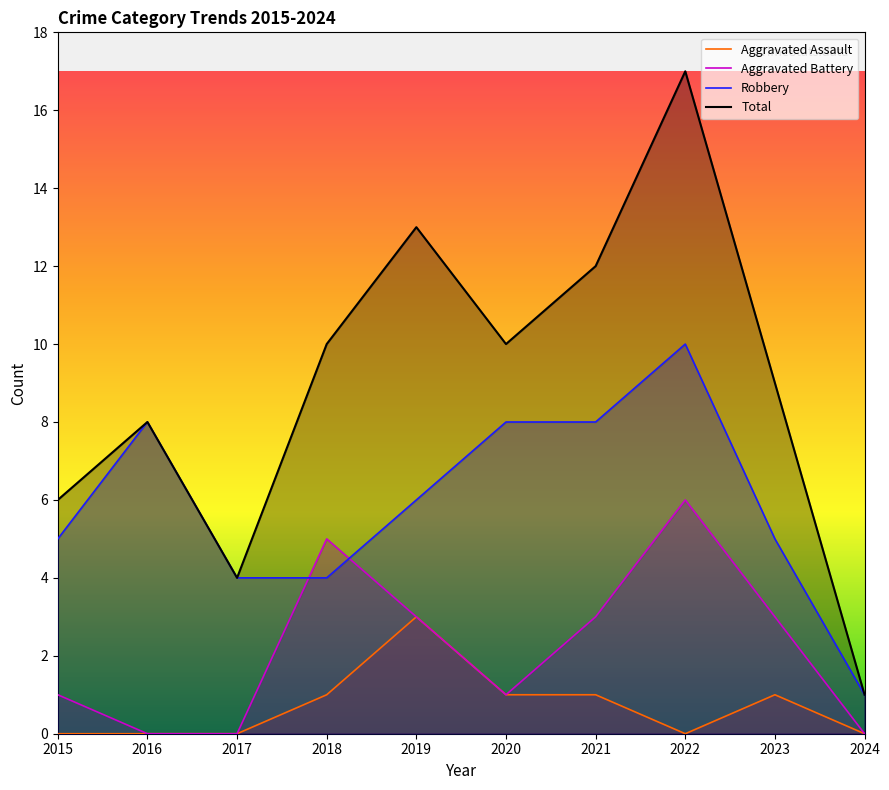

How many data points does each series have?

10